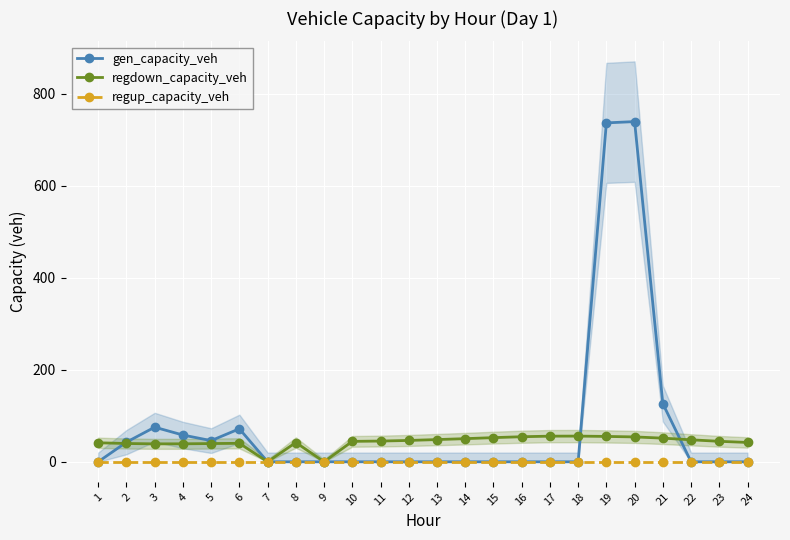

Where does the regdown_capacity_veh series first go above 45?

11